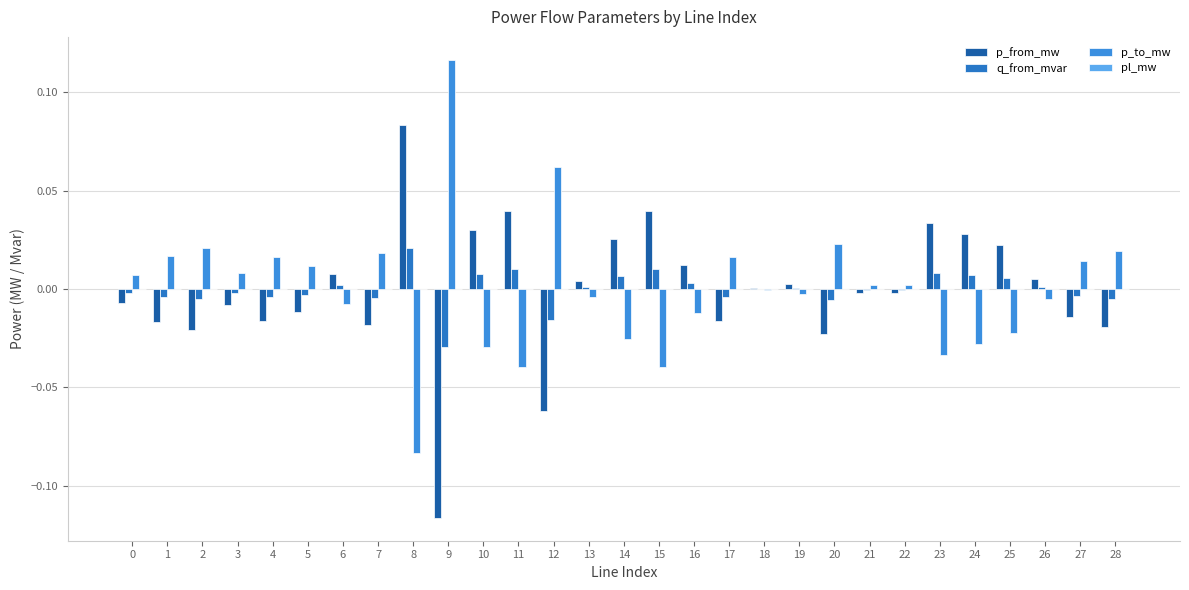

What is the minimum value for p_to_mw?

-0.1